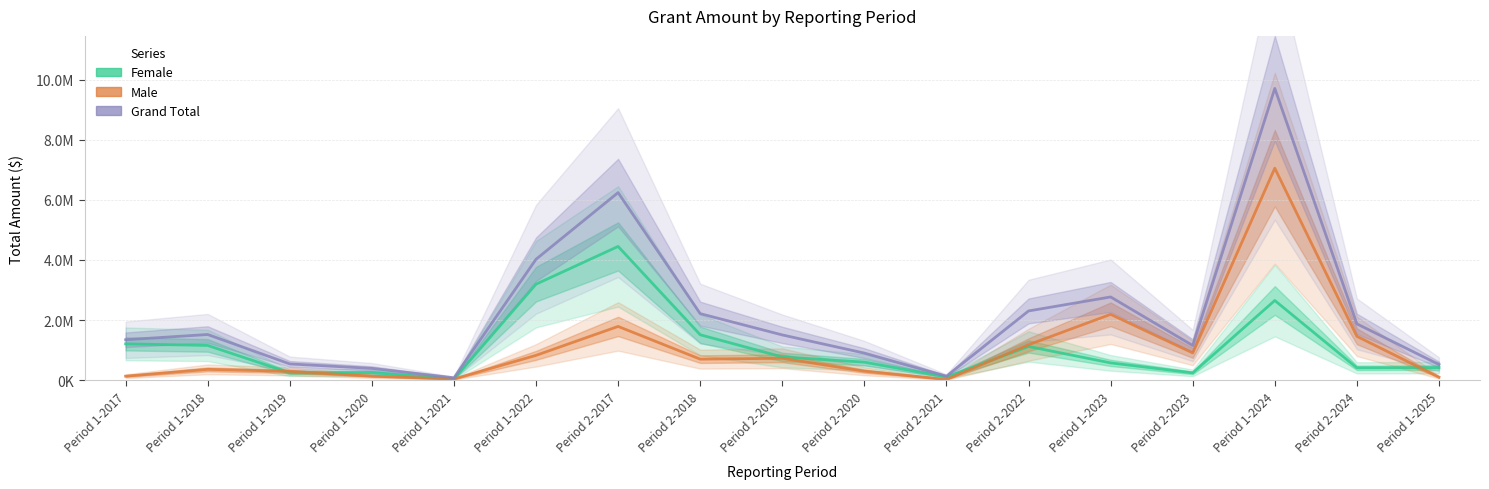

True or false: Male and Grand Total cross at least once.

False